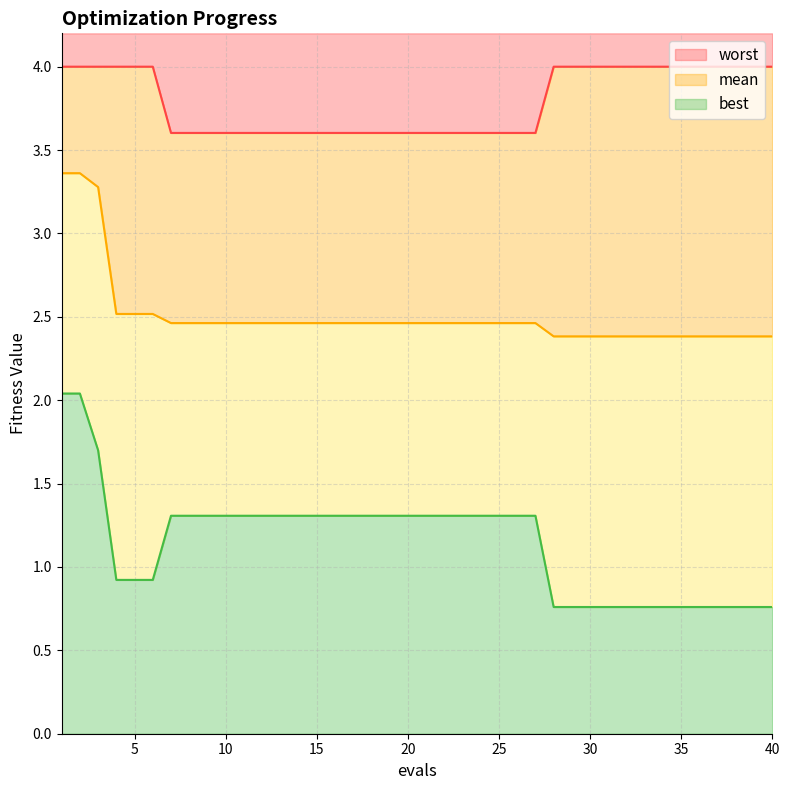

The value of mean at 40 is 3.4. True or false?

False